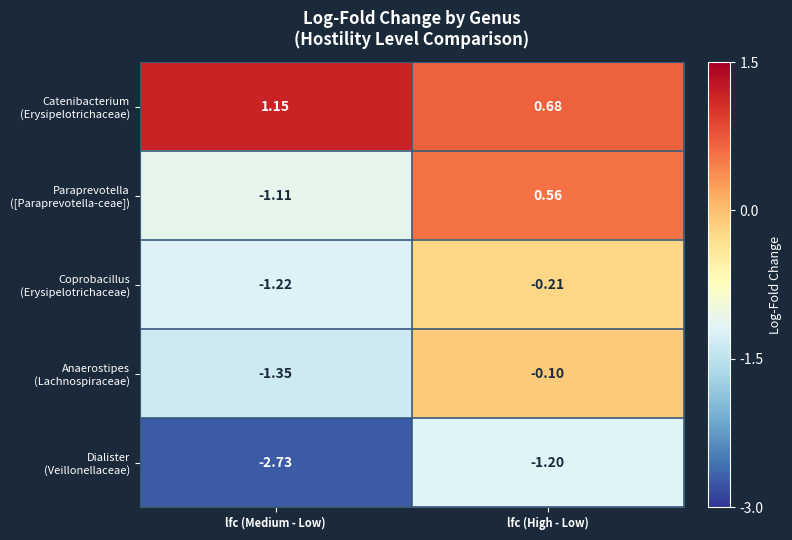

At which category does the chart reach its peak across all series?

lfc (Medium - Low)